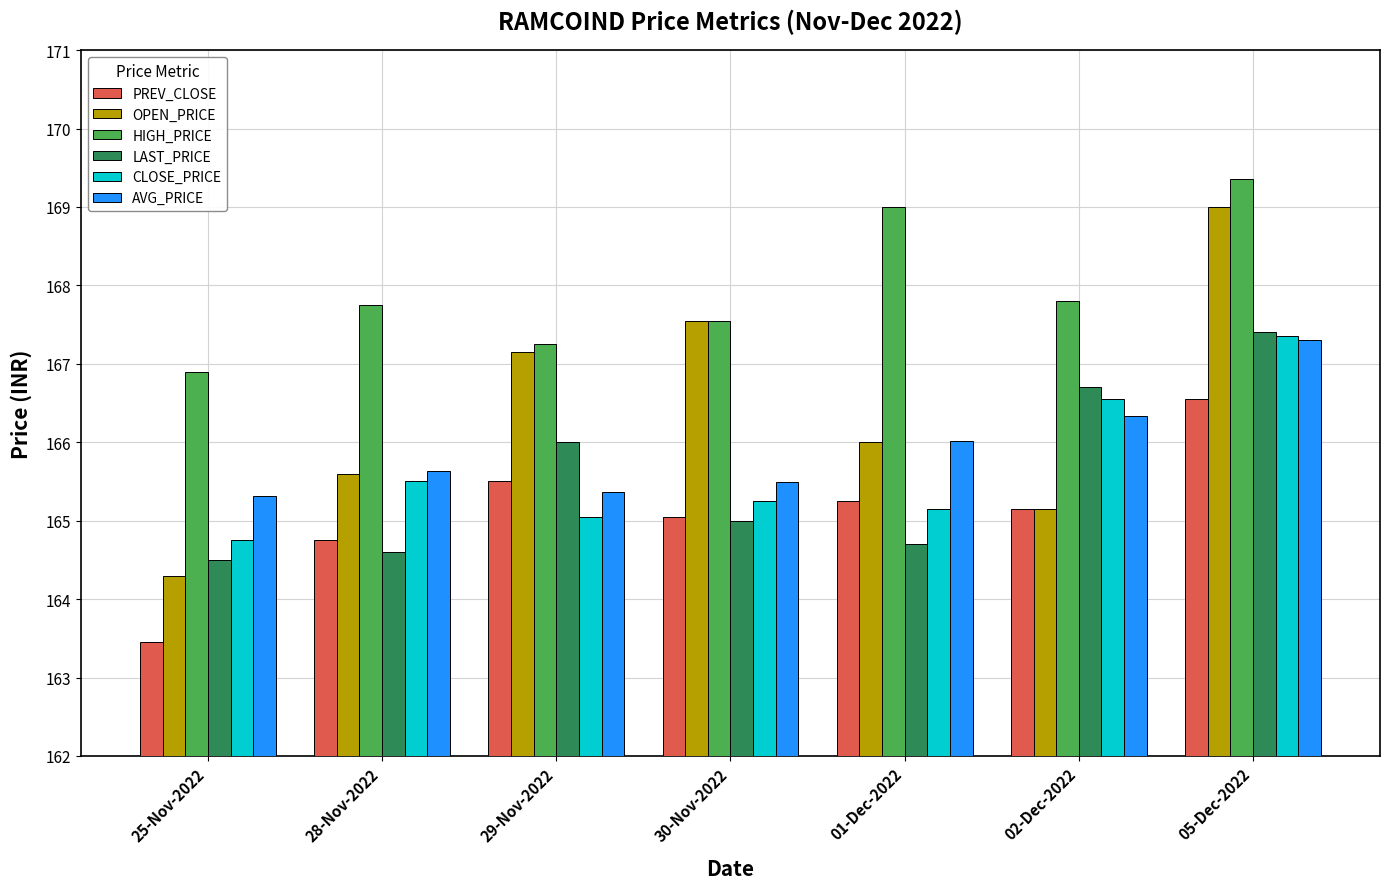

Does the chart contain stacked bars?

No